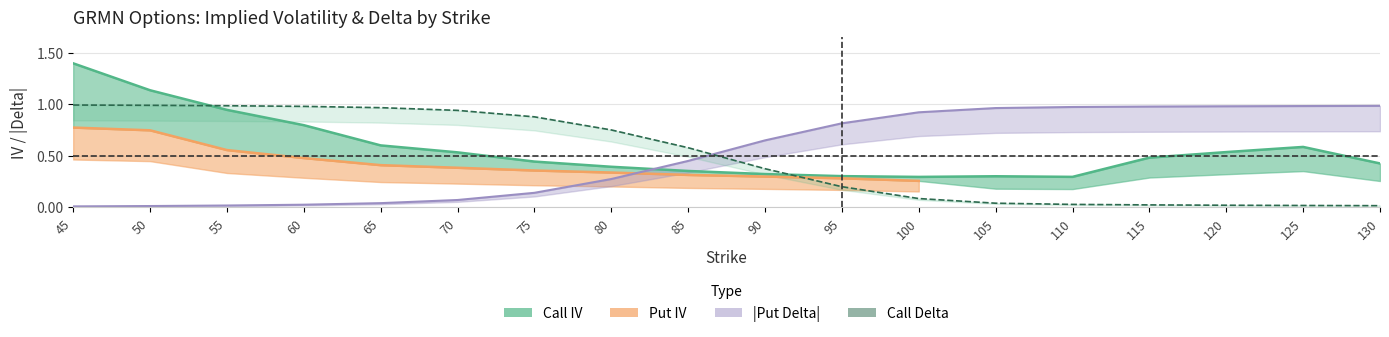

What is the total value across all series at 50?

2.1